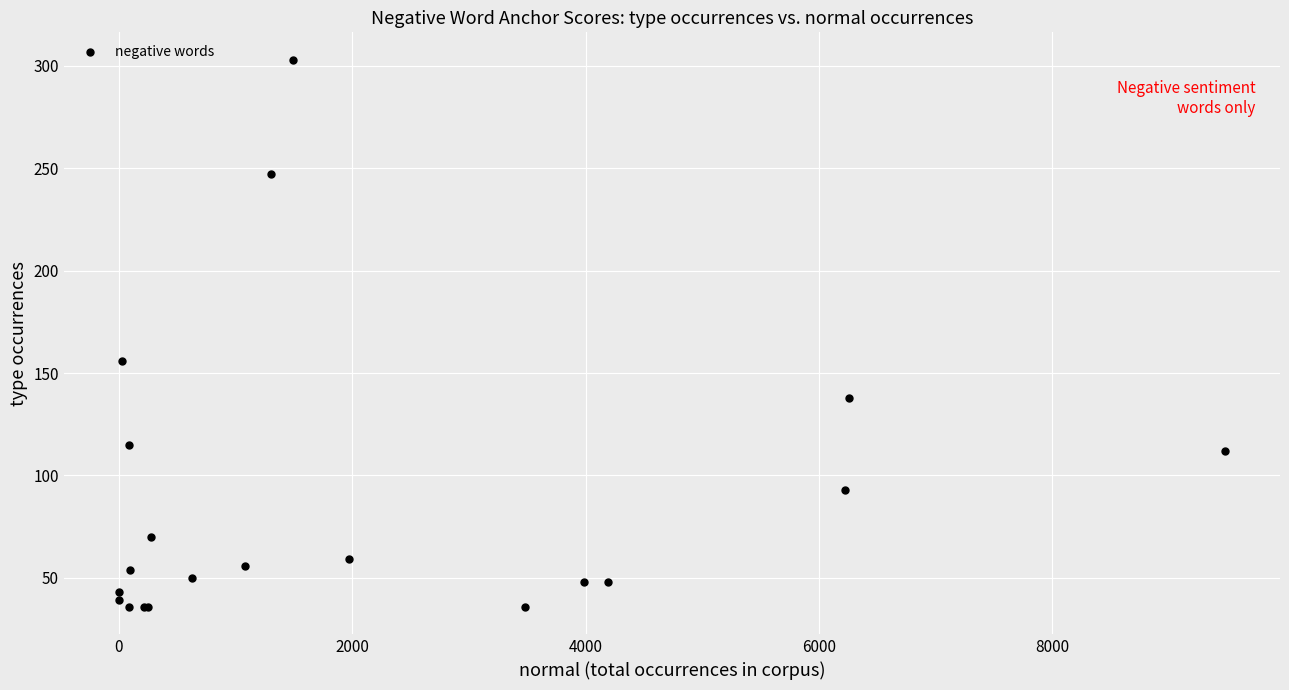

What Y value in the scatter plot is closest to 169?

156